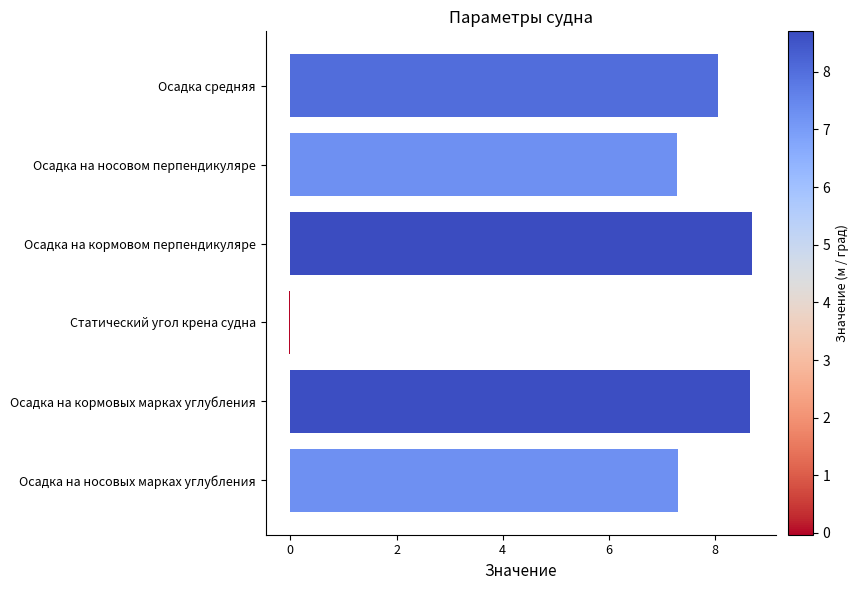

What is the maximum value shown in the chart?

8.7